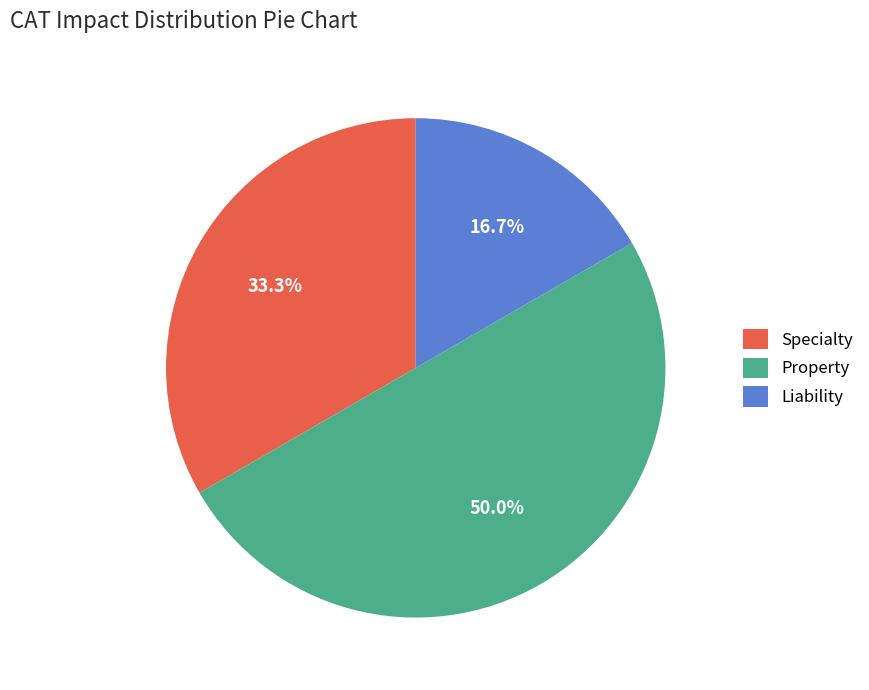

Combined, what portion of the pie is Liability and Specialty?

50.0%